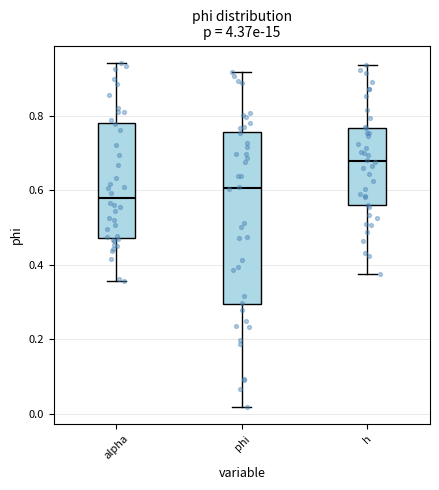

Where is the upper edge of the box for alpha on the y-axis? The values are not printed on the chart, so give them approximately, as read against the axis.

0.78